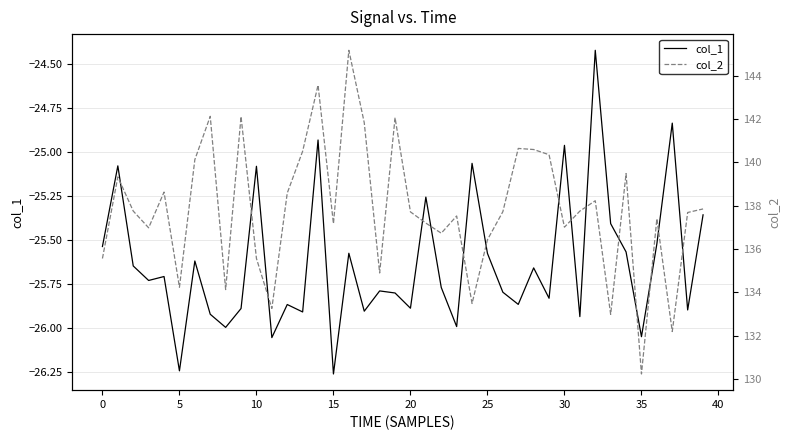

What is the maximum value for col_2?

145.2